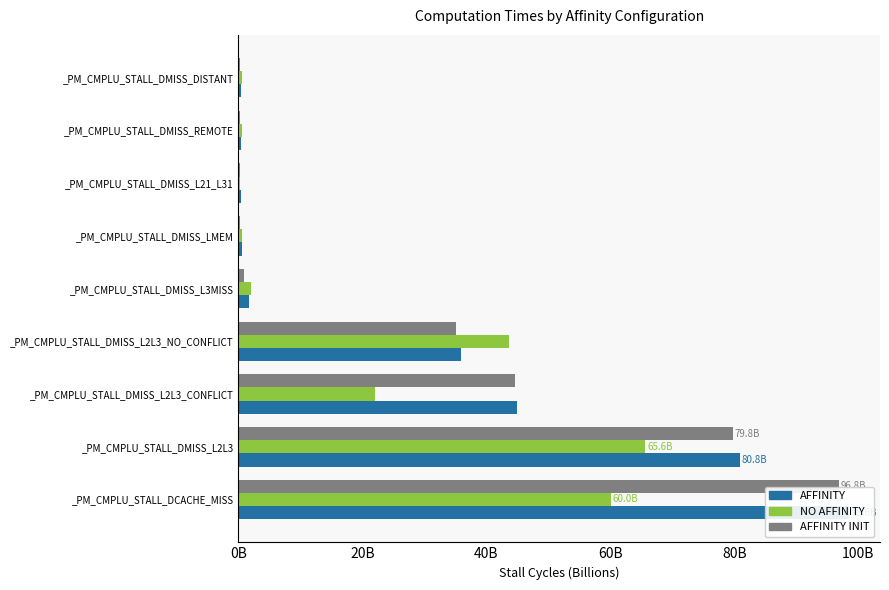

What is the greatest value displayed?

98.6